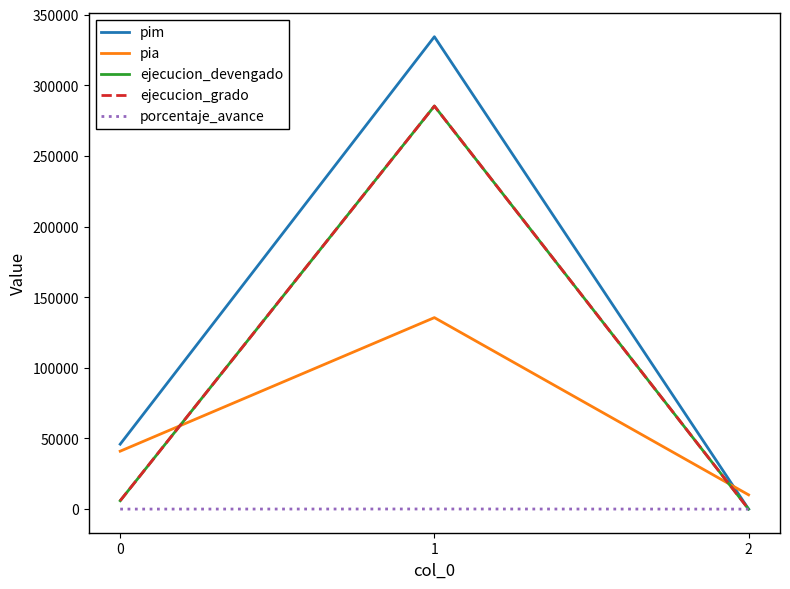

Between 1 and 2, which is larger?

1